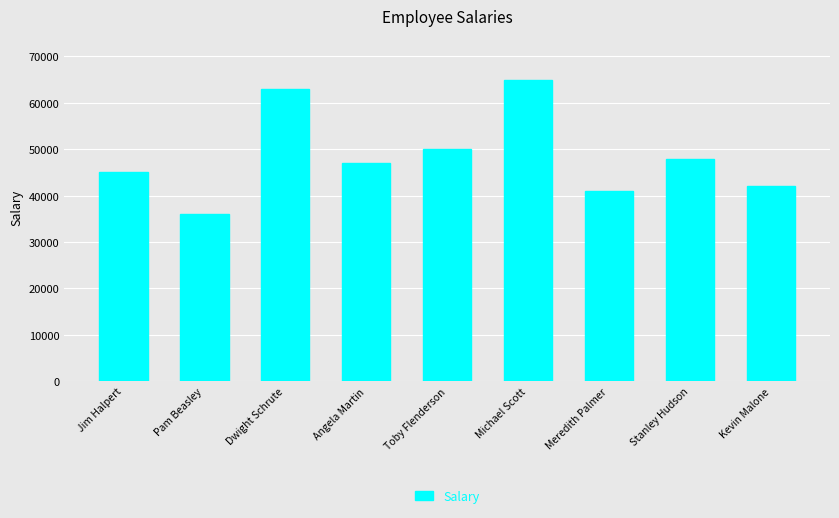

Reading left to right, what are all the values shown in this chart?

Jim Halpert=45000	Pam Beasley=36000	Dwight Schrute=63000	Angela Martin=47000	Toby Flenderson=50000	Michael Scott=65000	Meredith Palmer=41000	Stanley Hudson=48000	Kevin Malone=42000